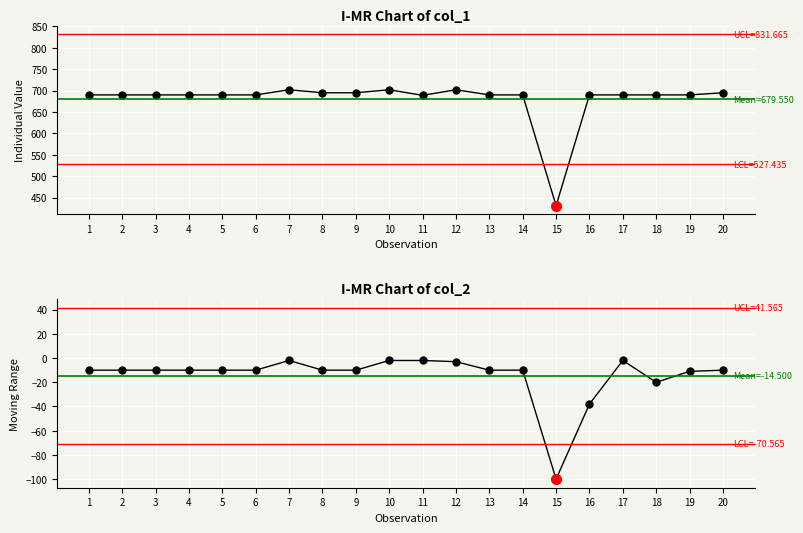

The value of col_2 at 8 is -13. True or false?

False